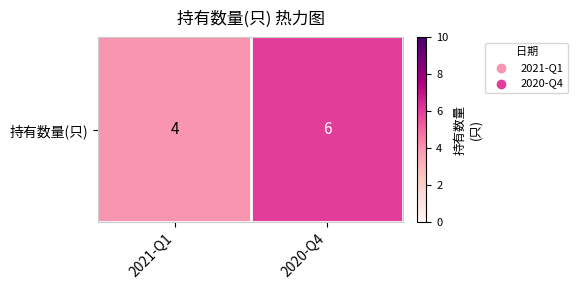

Which has a higher value, 2020-Q4 or 2021-Q1?

2020-Q4